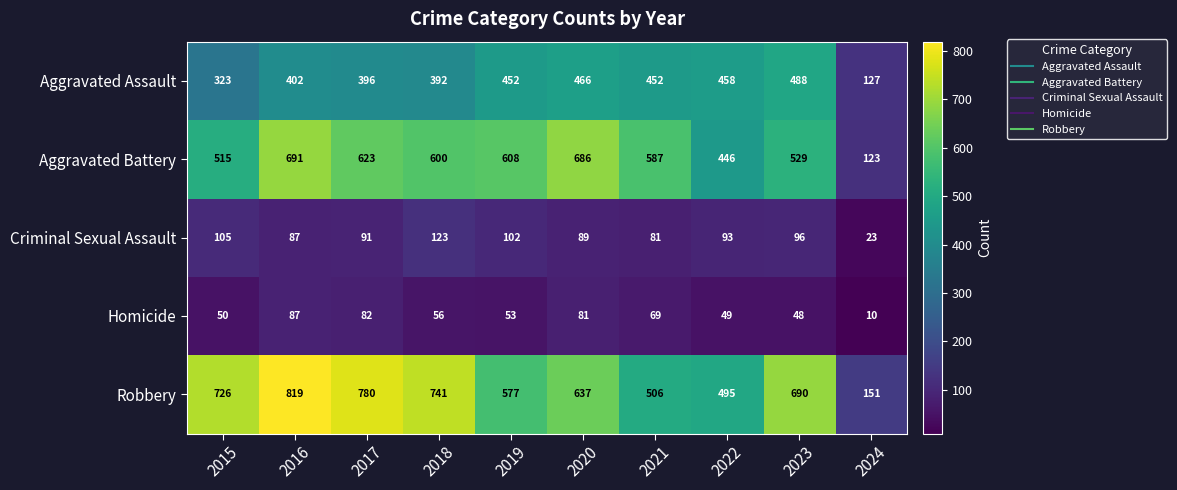

List the labels in order of Homicide value, largest first.

2016, 2017, 2020, 2021, 2018, 2019, 2015, 2022, 2023, 2024